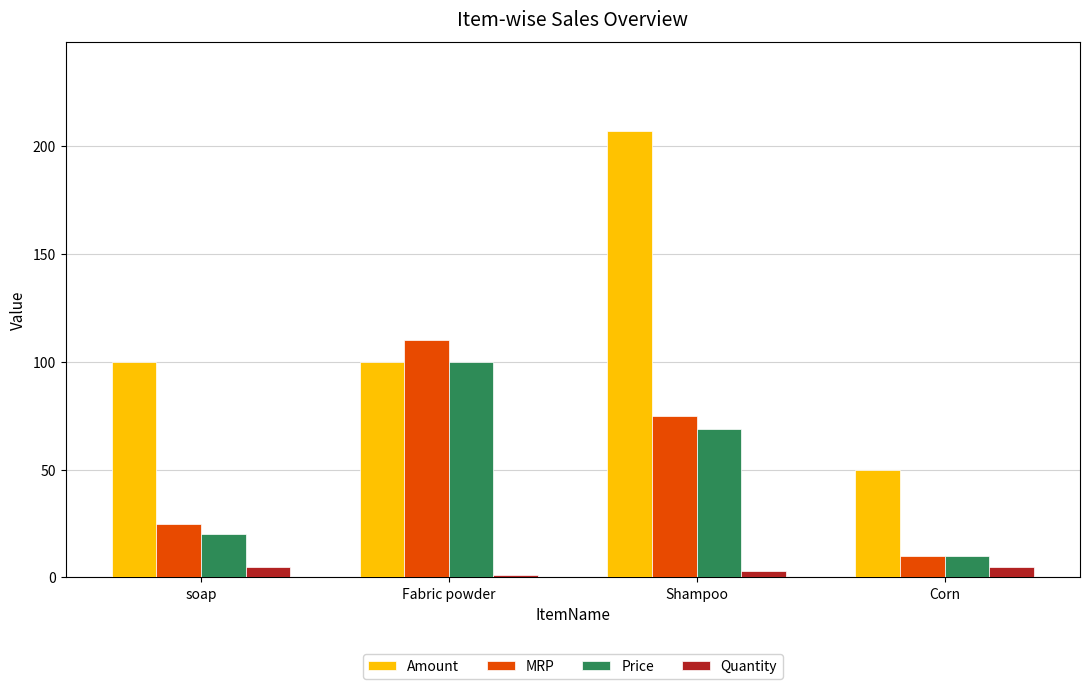

Reading left to right, list all the values displayed in this chart.

Amount: 100	100	207	50
MRP: 25	110	75	10
Price: 20	100	69	10
Quantity: 5	1	3	5